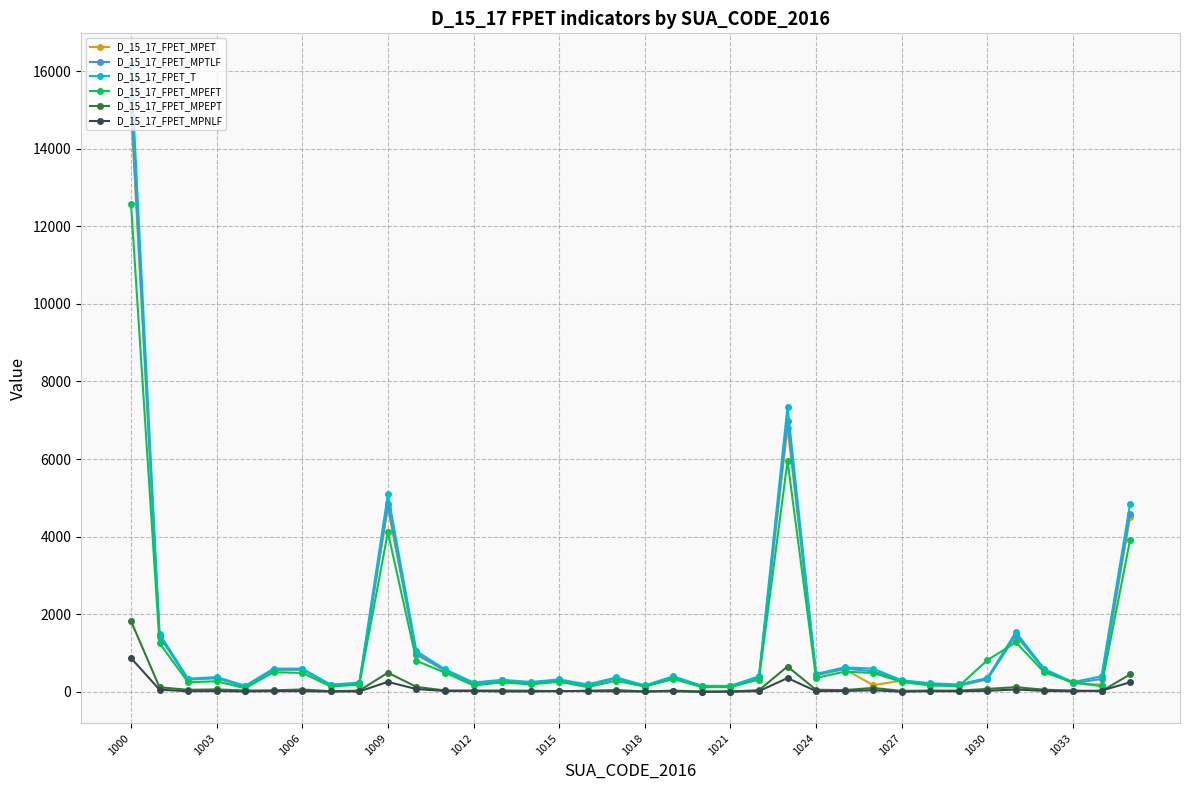

What are all the series names shown in the legend?

D_15_17_FPET_MPET, D_15_17_FPET_MPTLF, D_15_17_FPET_T, D_15_17_FPET_MPEFT, D_15_17_FPET_MPEPT, D_15_17_FPET_MPNLF